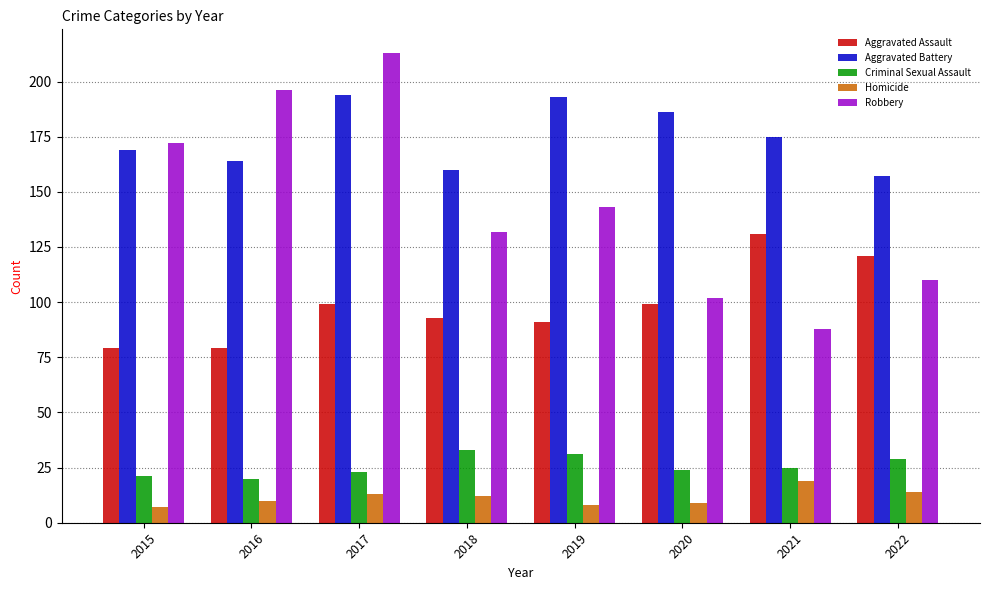

What is the value of the Aggravated Assault bar at the 5th from the left?

91